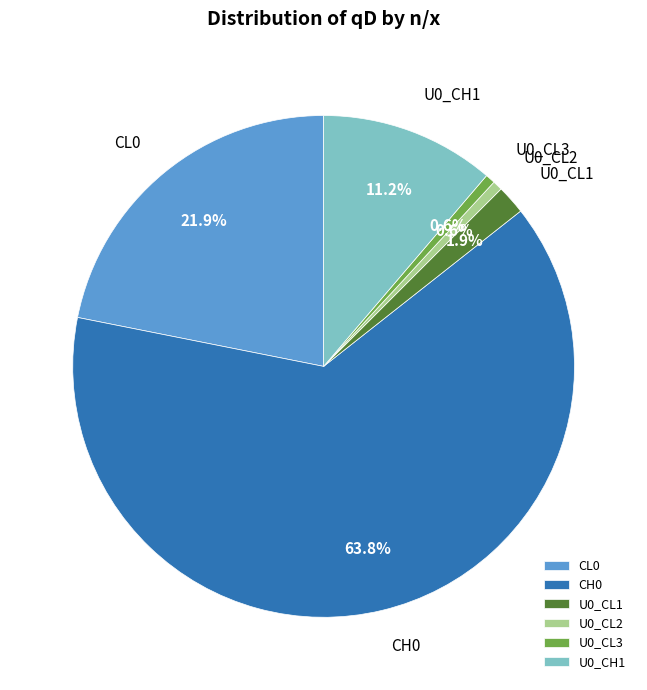

Is the sum of CL0 and CH0 greater than half?

Yes